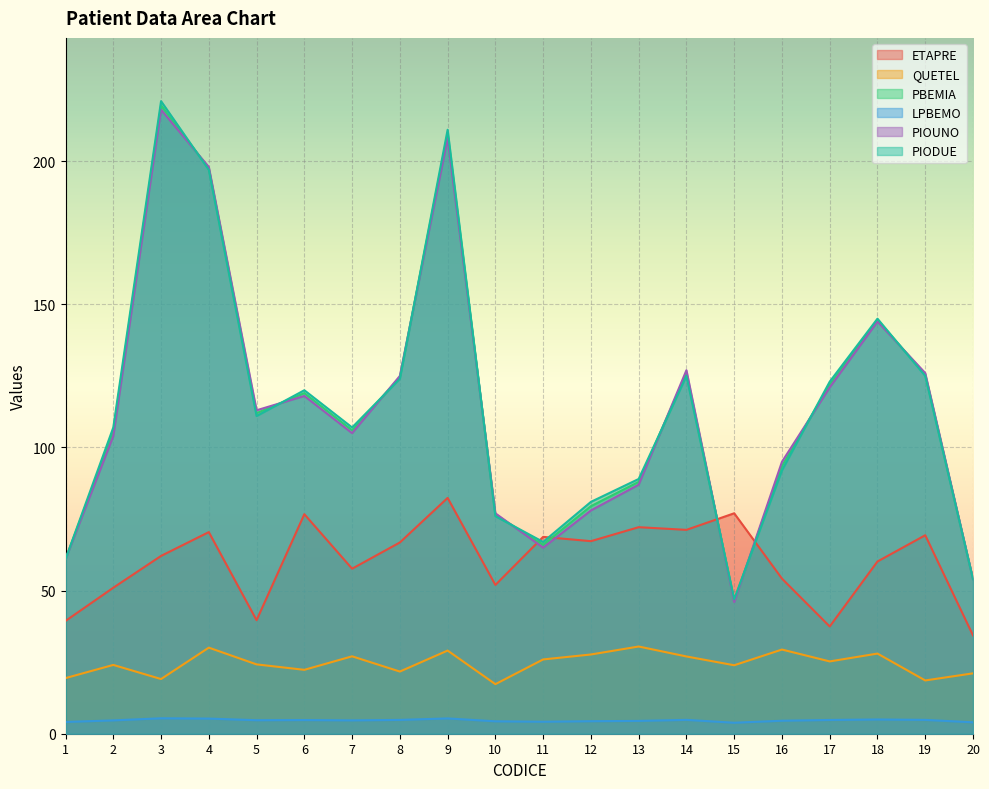

Where does the PIOUNO series first go above 113?

3